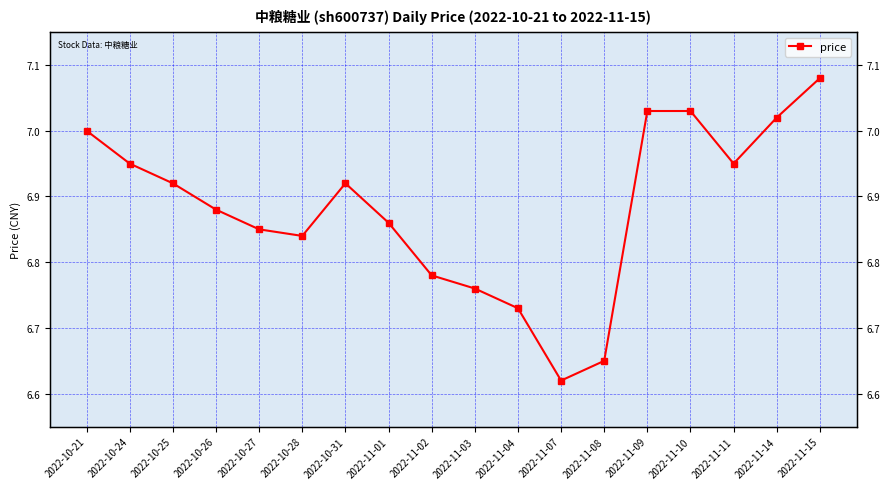

What is the change in value from 2022-10-24 to 2022-11-01?

-0.1